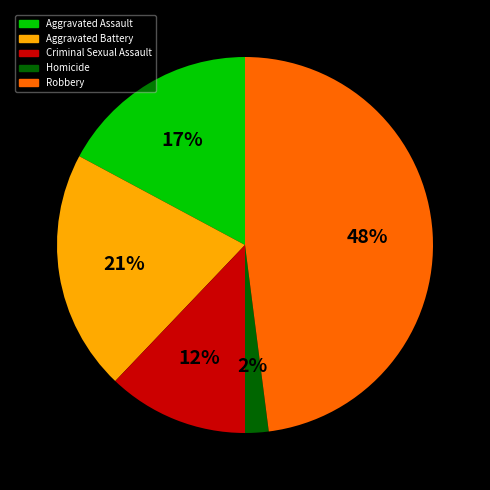

To the nearest percent, what percentage of the pie is Robbery?

48%